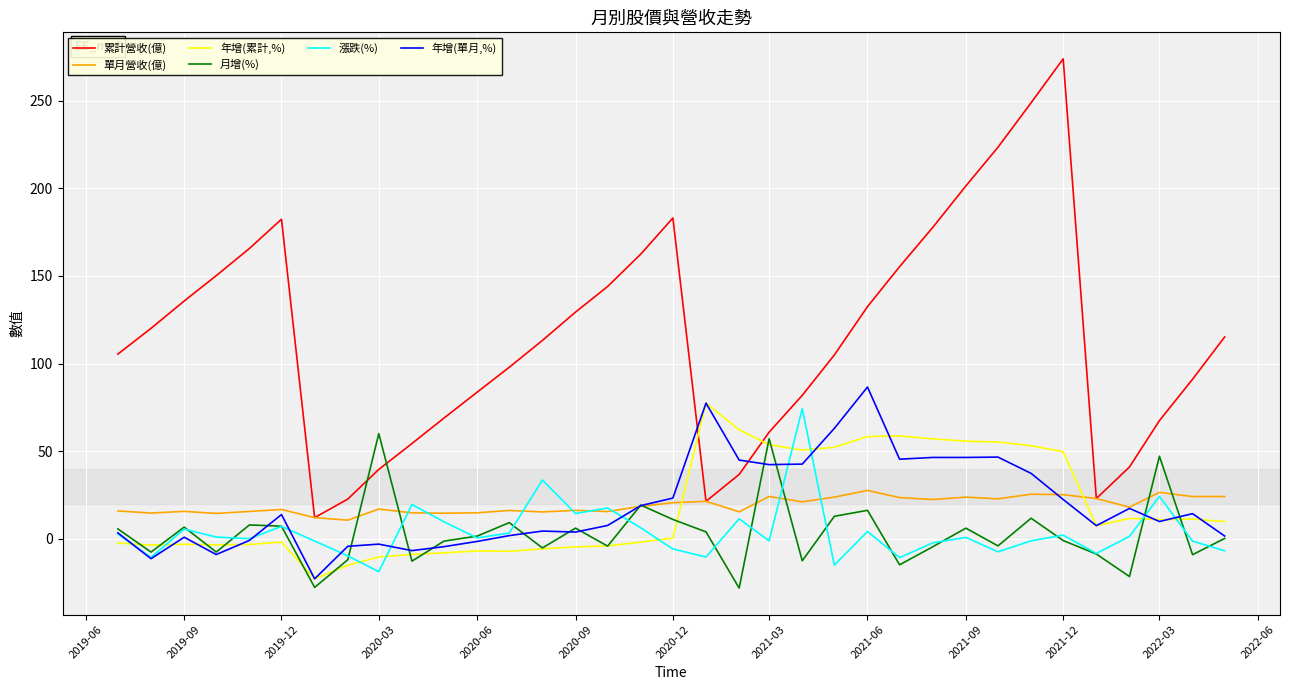

True or false: 累計營收(億) and 月增(%) cross at least once.

True